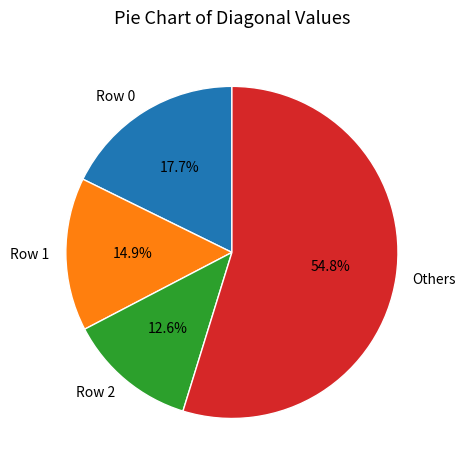

What is the total percentage of Row 1 and Others?

69.7%